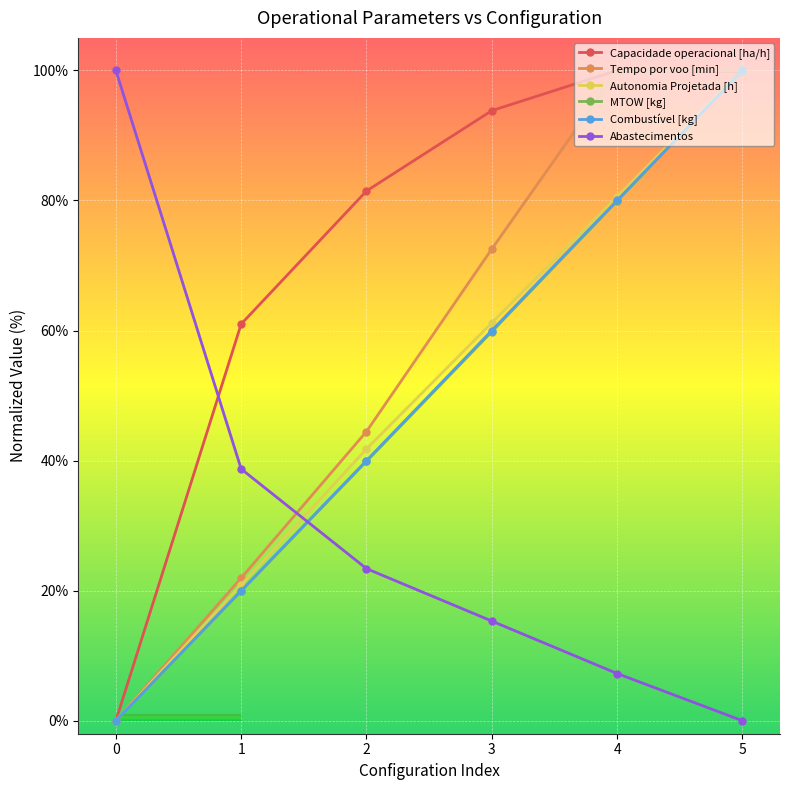

What is the sum of all Tempo por voo [min] values?

338.9